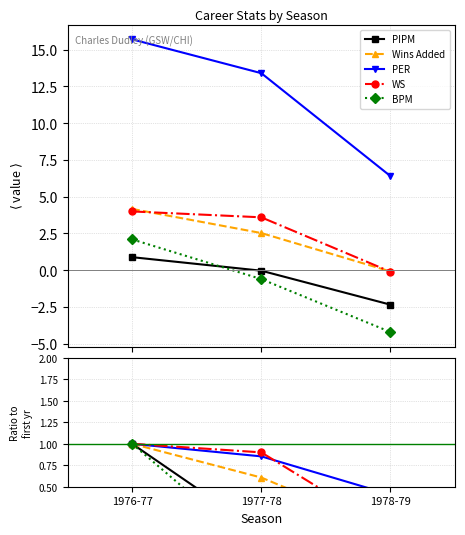

Rank the categories by PIPM value from lowest to highest.

1978-79, 1977-78, 1976-77